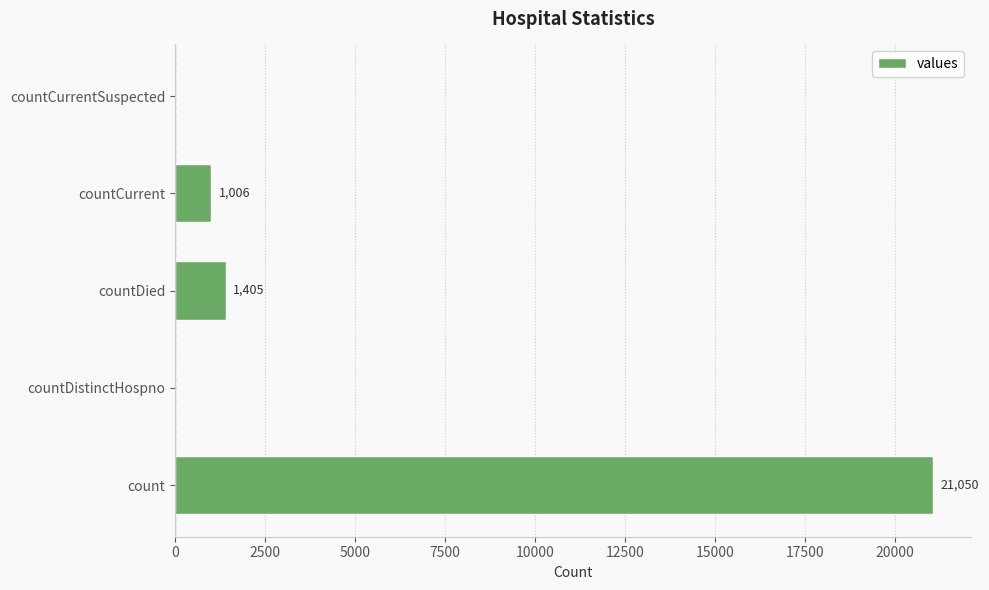

How many data points does each series have?

5